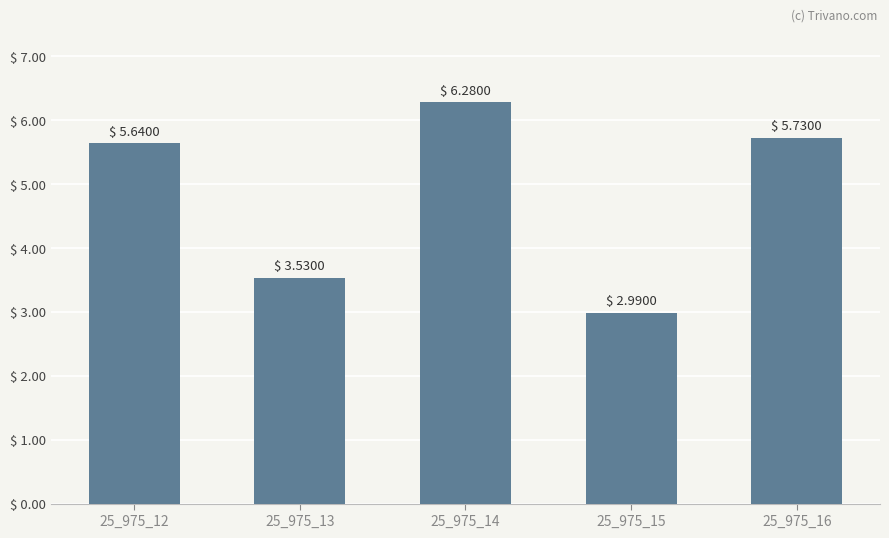

At which category does the chart reach its peak across all series?

25_975_14